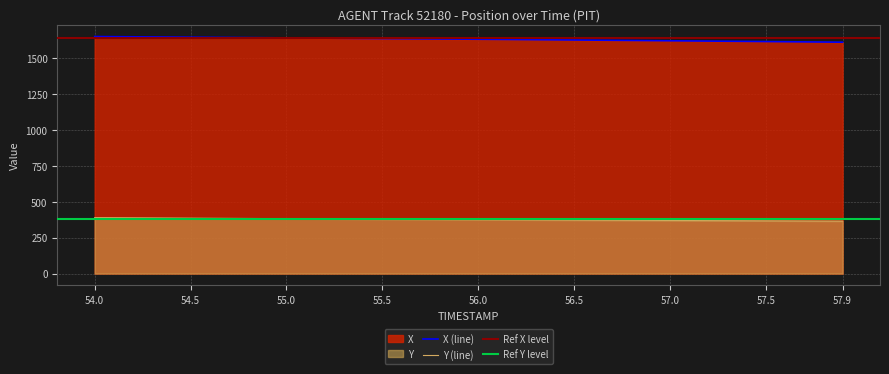

Which label corresponds to the largest value in the chart?

54.0